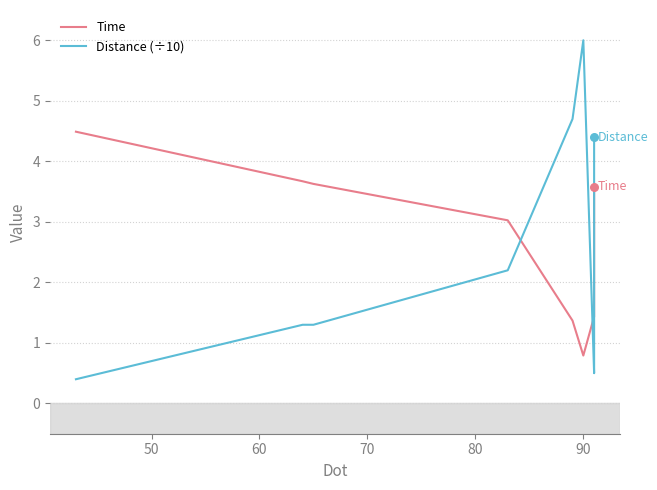

Which series has the largest total across all categories?

Distance (÷10)